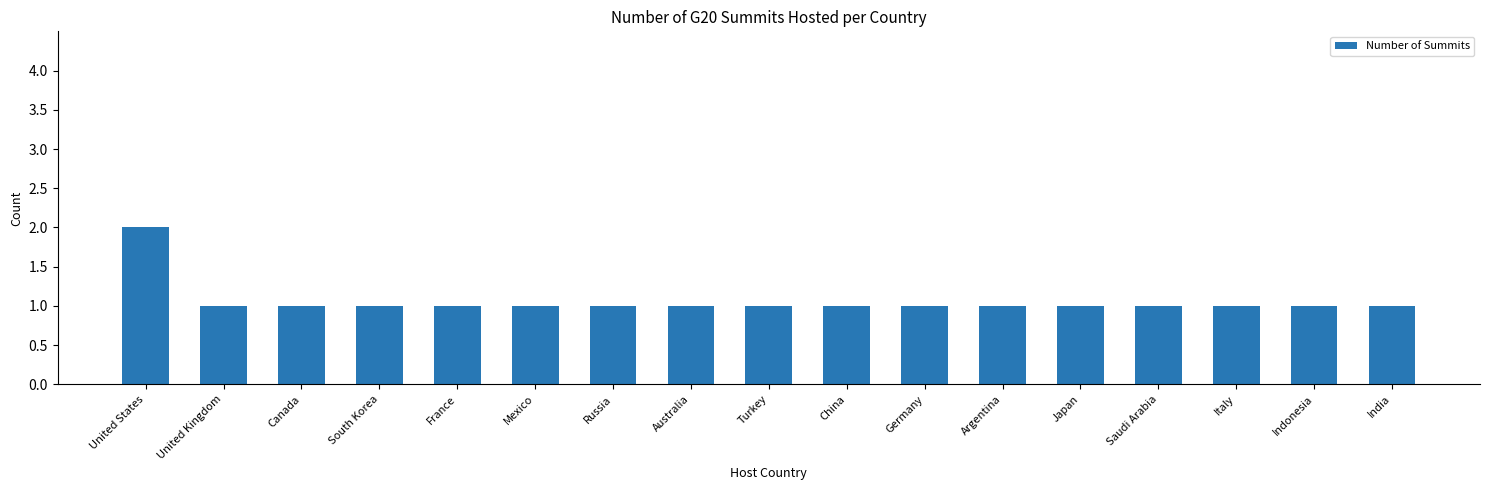

The value at Saudi Arabia is 2. True or false?

False